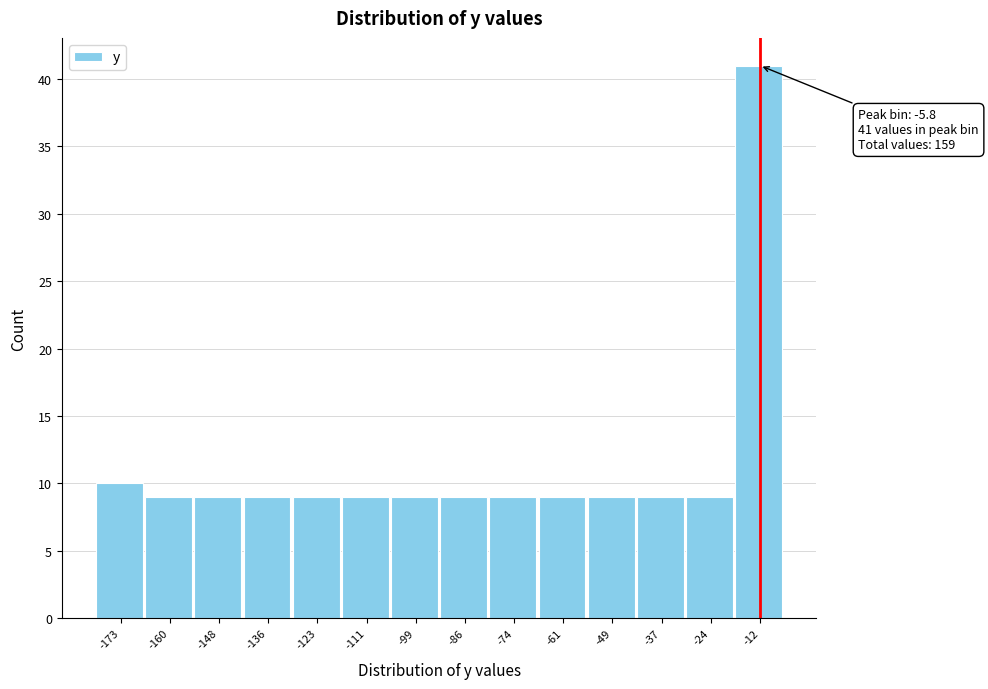

Reading left to right, extract all data points from this chart.

10	9	9	9	9	9	9	9	9	9	9	9	9	41